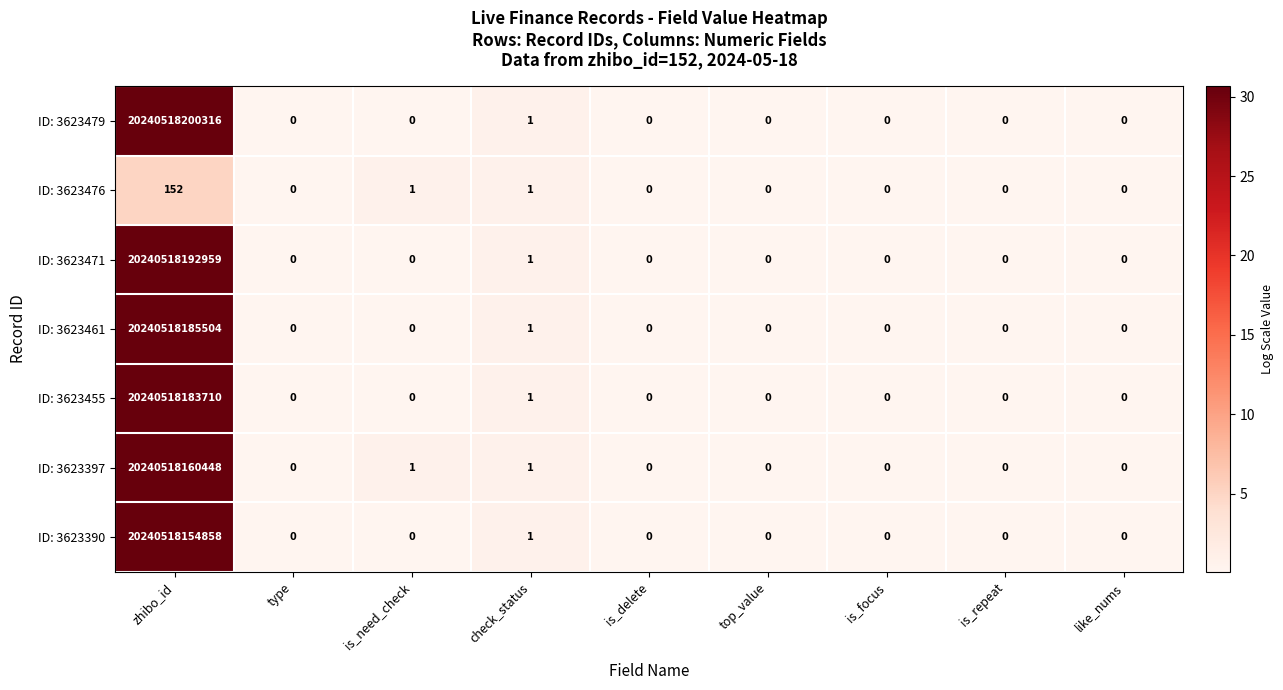

How many data points does each series have?

9